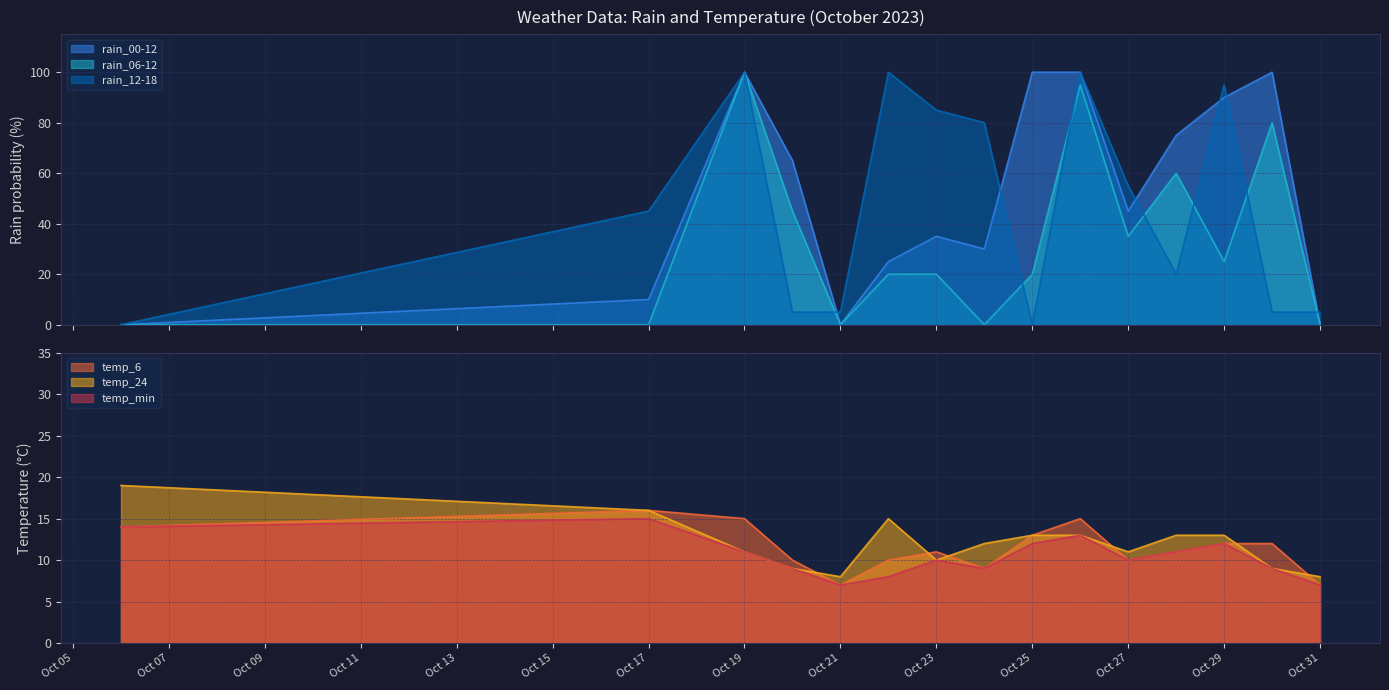

Reading left to right, list all the values displayed in this chart.

rain_00-12: 0	10	100	65	0	25	35	30	100	100	45	75	90	100	0
rain_06-12: 0	0	100	45	0	20	20	0	20	95	35	60	25	80	0
rain_12-18: 0	45	100	5	5	100	85	80	0	100	55	20	95	5	5
temp_6: 14	16	15	10	7	10	11	9	13	15	10	11	12	12	7
temp_24: 19	16	11	9	8	15	10	12	13	13	11	13	13	9	8
temp_min: 14	15	11	9	7	8	10	9	12	13	10	11	12	9	7